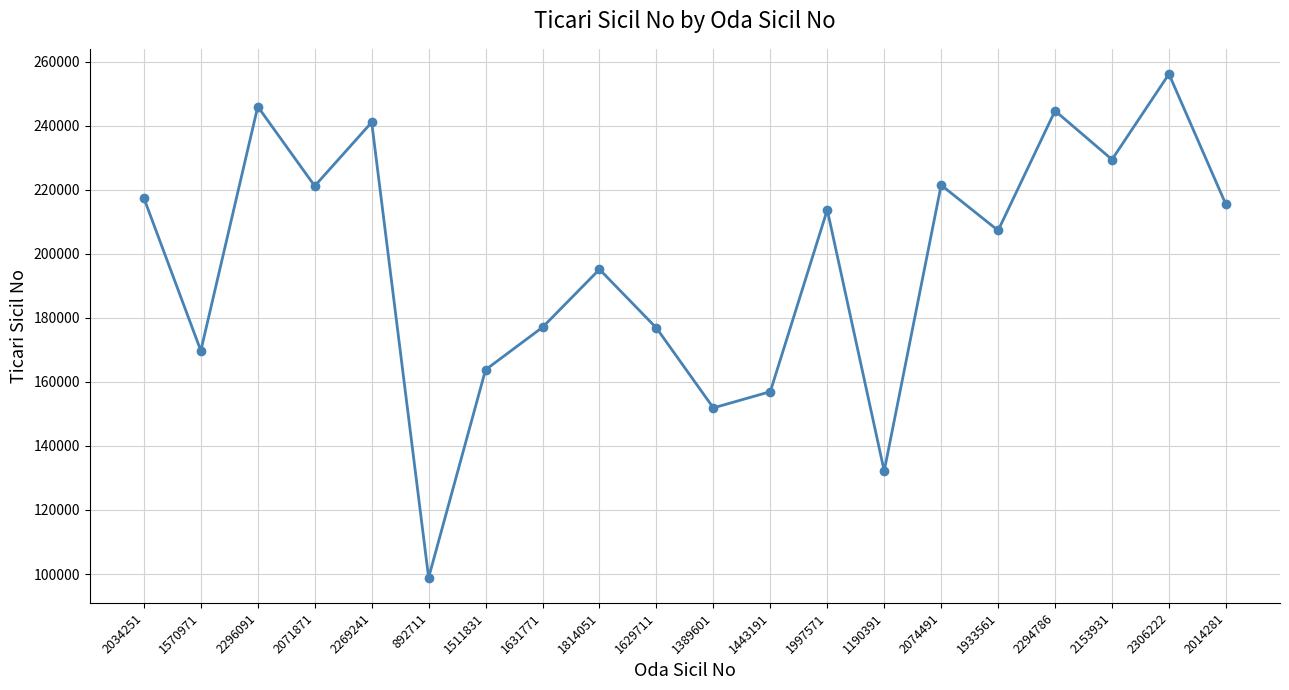

Count the number of categories in the chart.

20